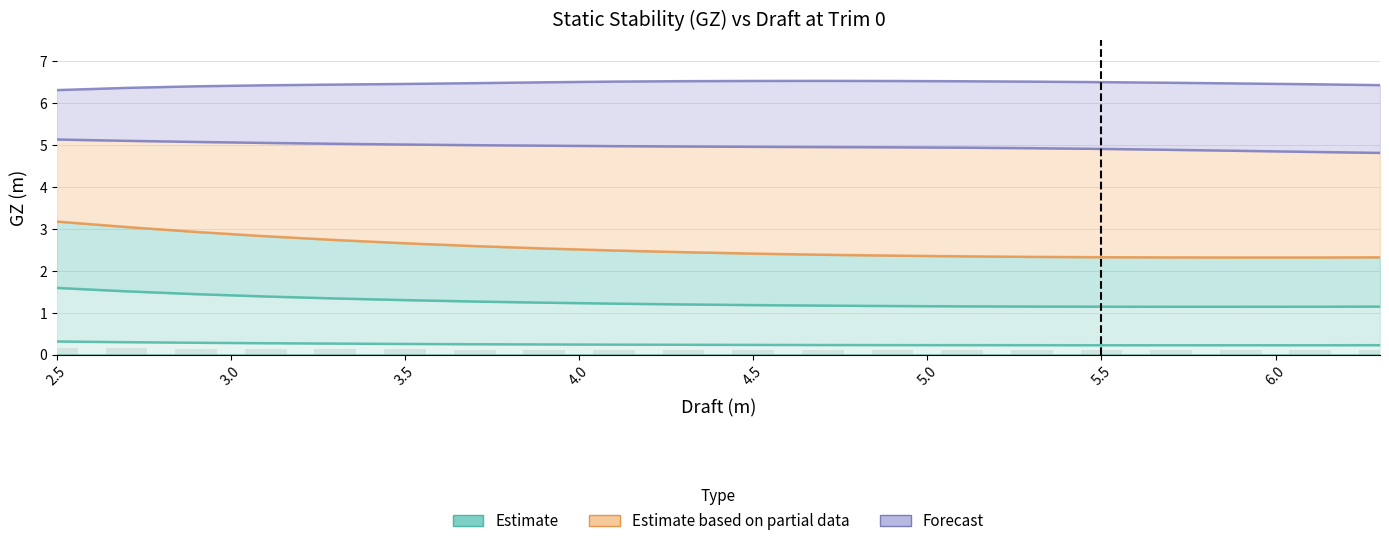

What position from the left is 3.1?

4